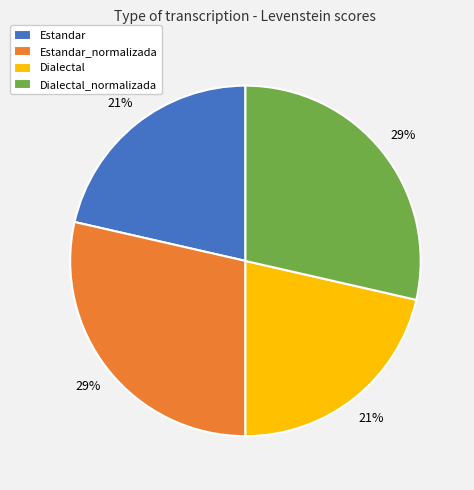

Count the number of slices in the pie.

4